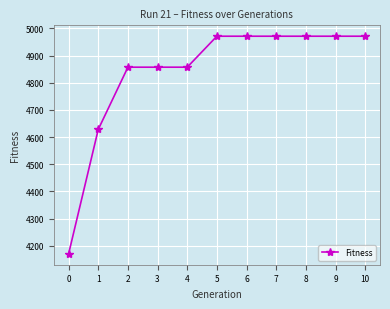

What is the change in value from 3 to 9?

+114